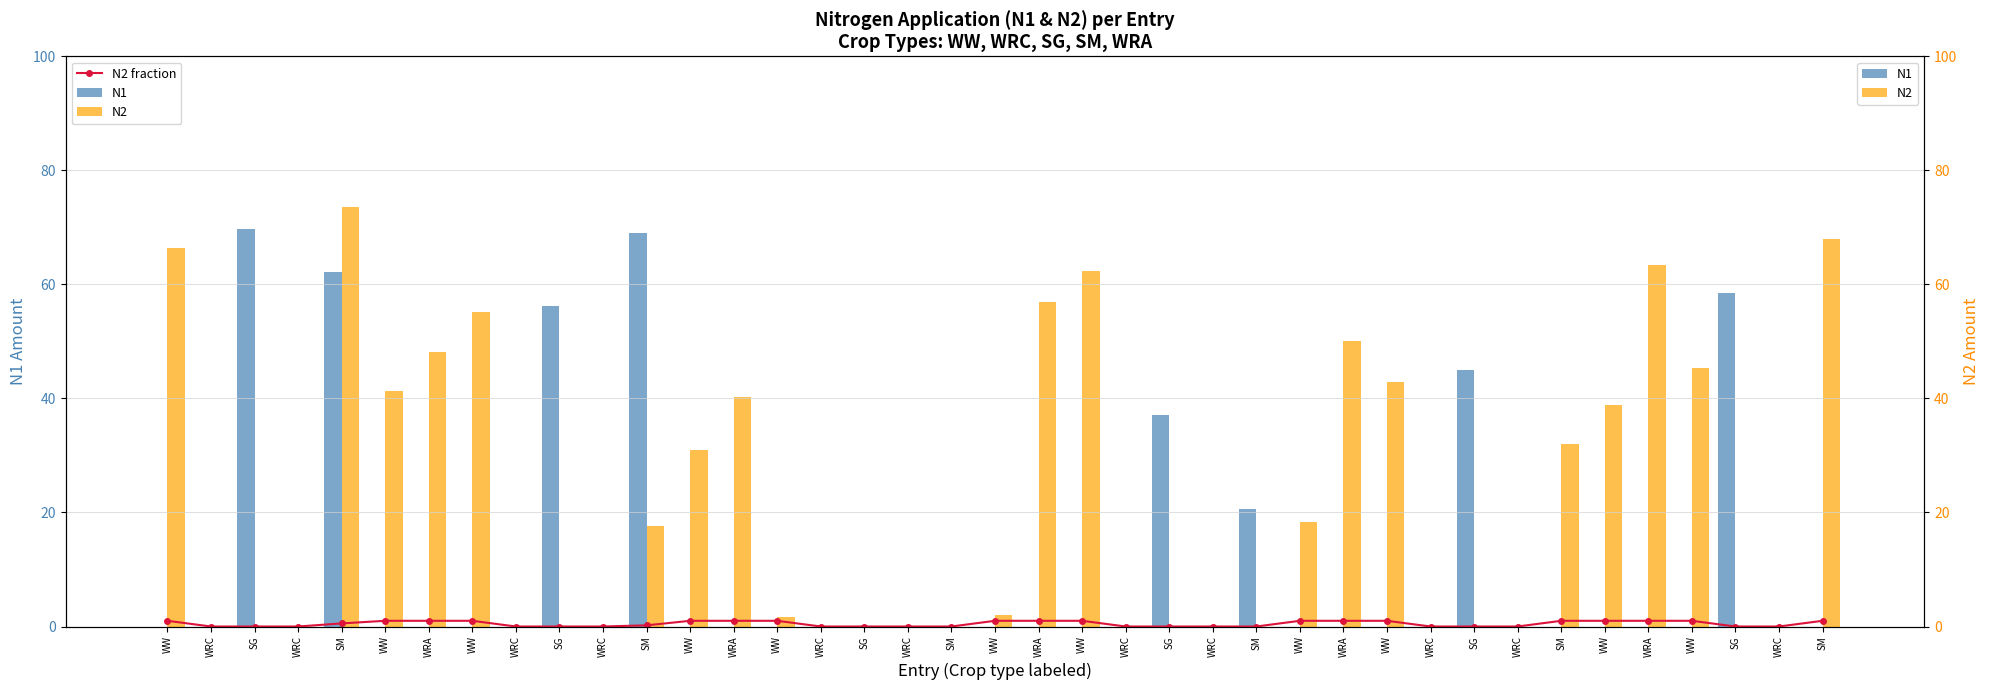

What is the average value of the N2 fraction series?

0.5